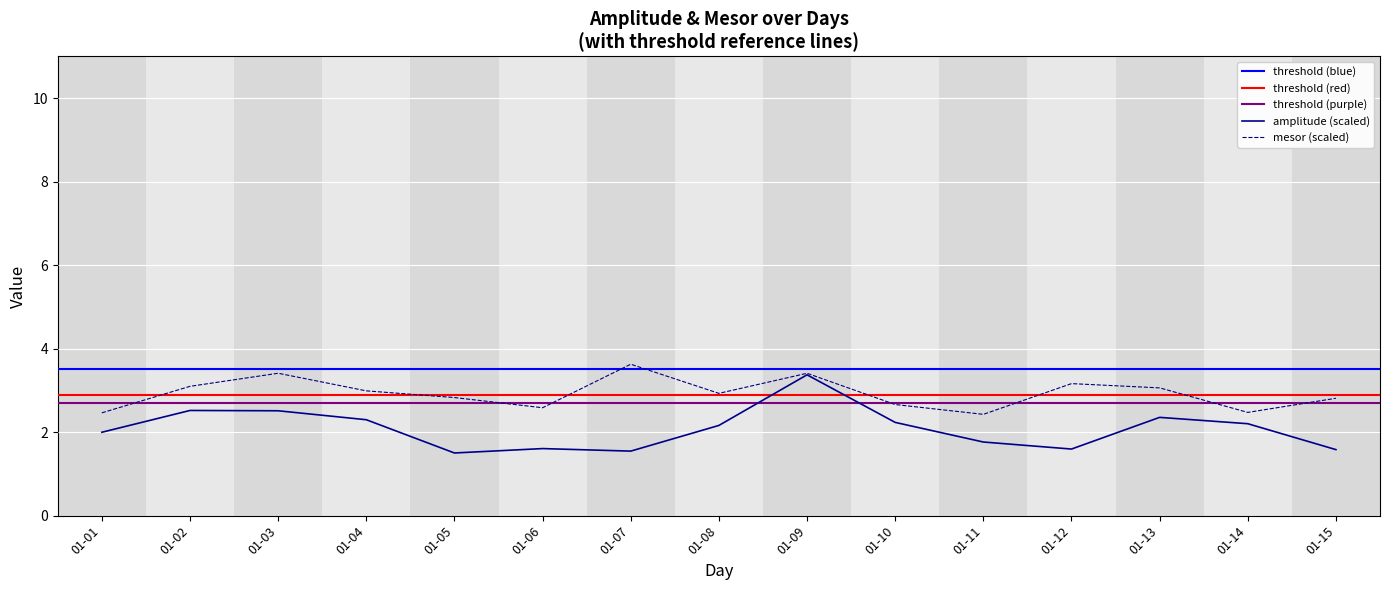

What is the highest value of the amplitude (scaled) series?

3.4